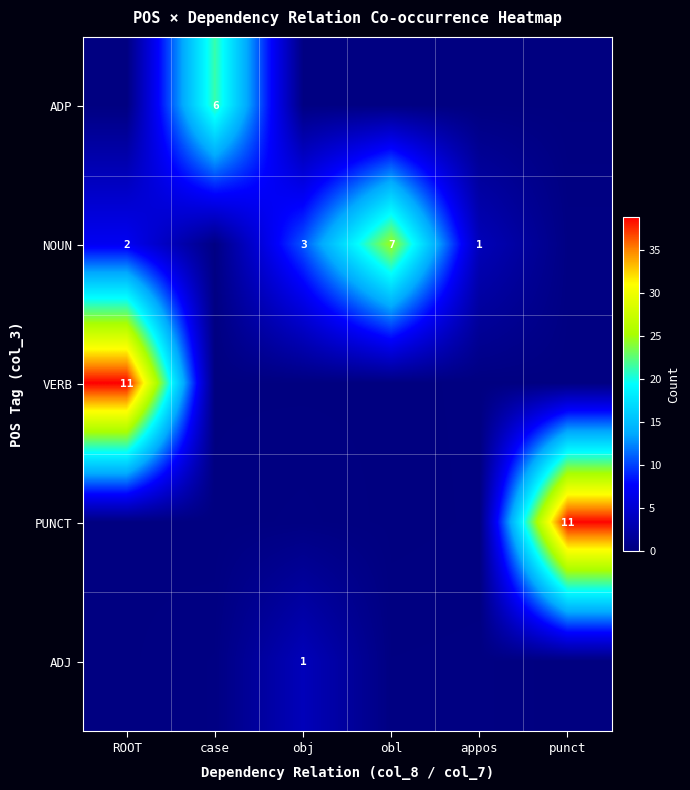

True or false: NOUN has a value of 0.3 at case.

True